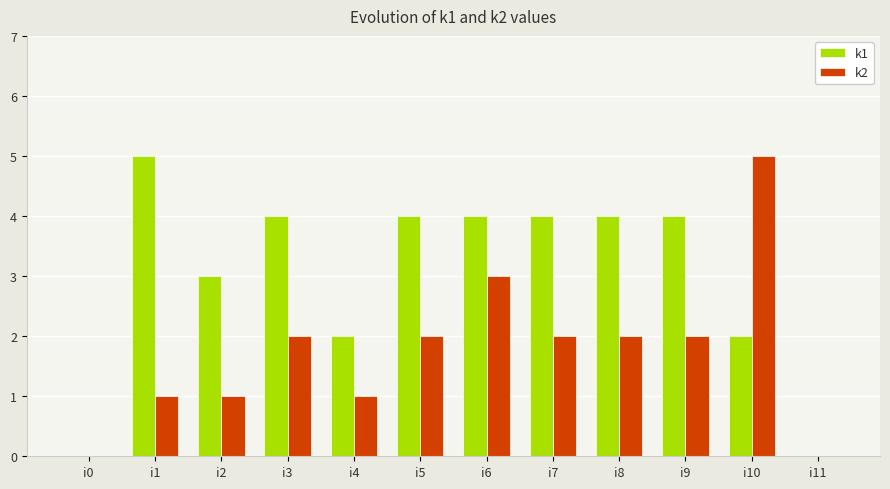

Reading left to right, list all the values displayed in this chart.

k1: i0=0	i1=5	i2=3	i3=4	i4=2	i5=4	i6=4	i7=4	i8=4	i9=4	i10=2	i11=0
k2: i0=0	i1=1	i2=1	i3=2	i4=1	i5=2	i6=3	i7=2	i8=2	i9=2	i10=5	i11=0